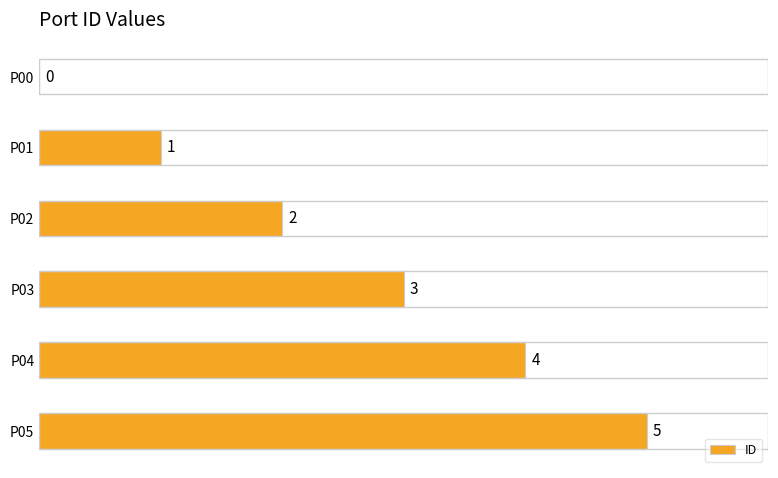

Where is the data nearest to the value 2?

P02